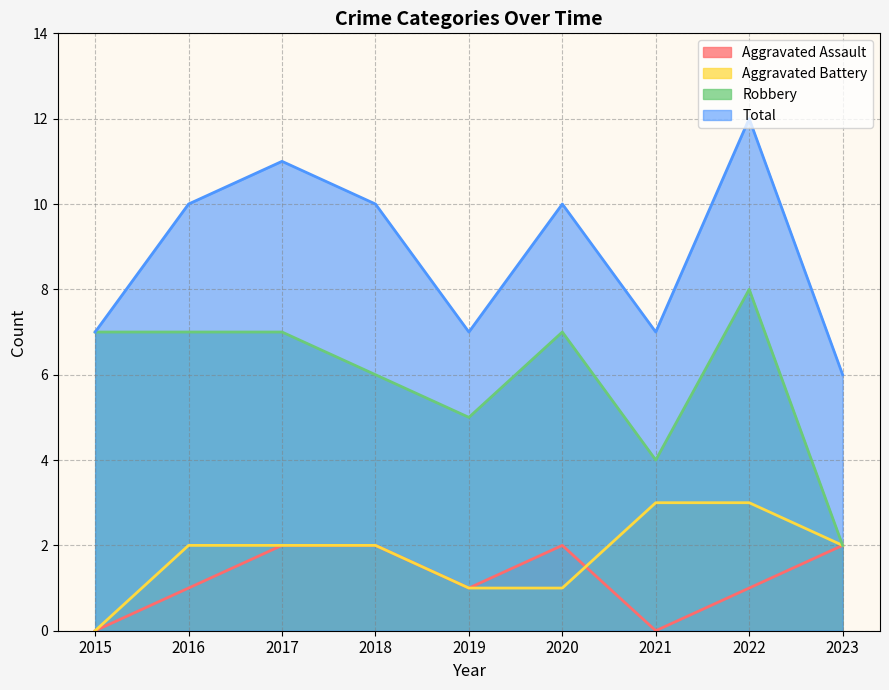

What are all the series names shown in the legend?

Aggravated Assault, Aggravated Battery, Robbery, Total